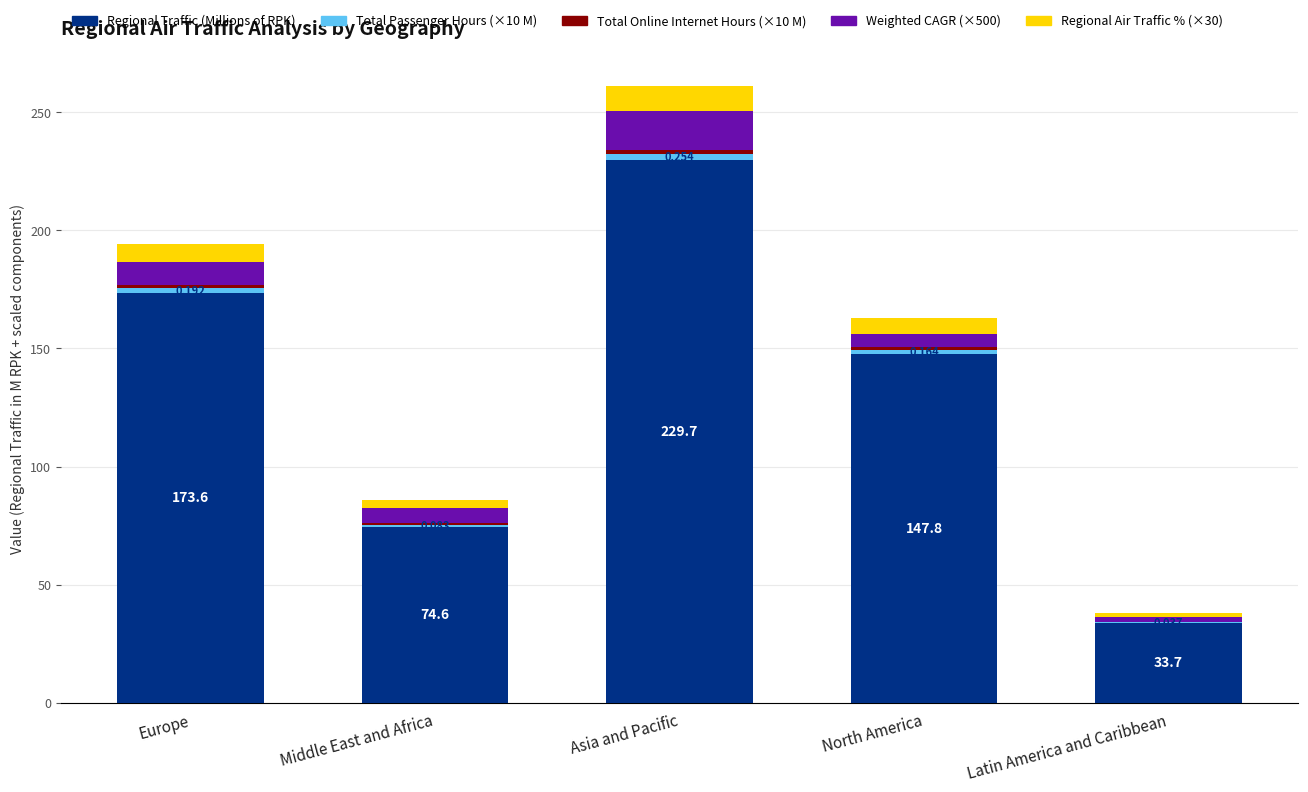

At which category is the sum across all series the highest?

Asia and Pacific